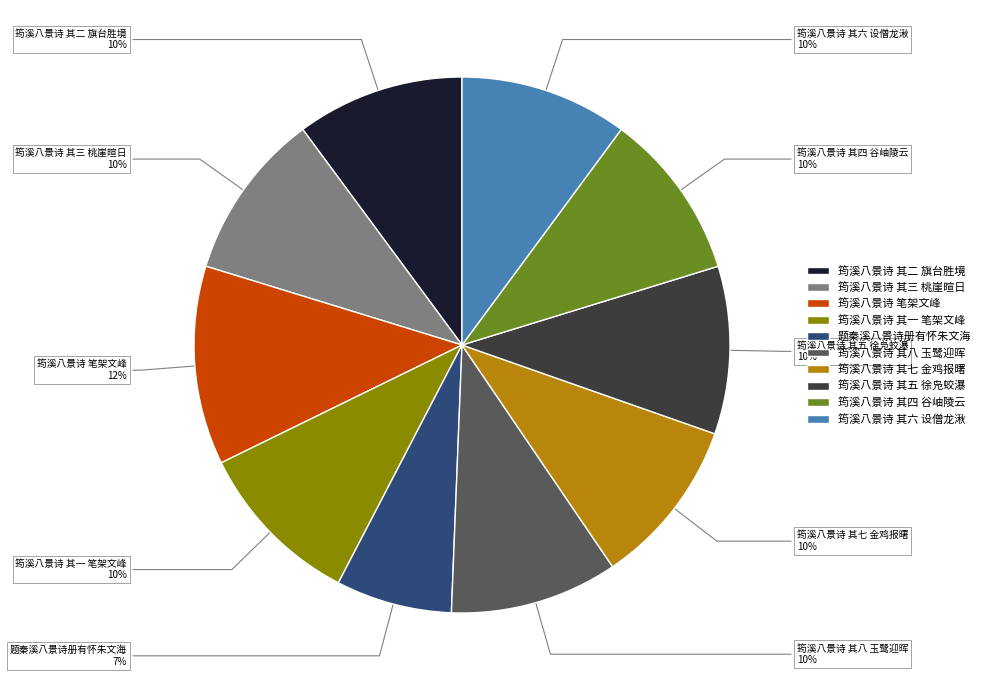

Is it true that 筠溪八景诗 其六 设僧龙湫 is 18% of the pie?

False